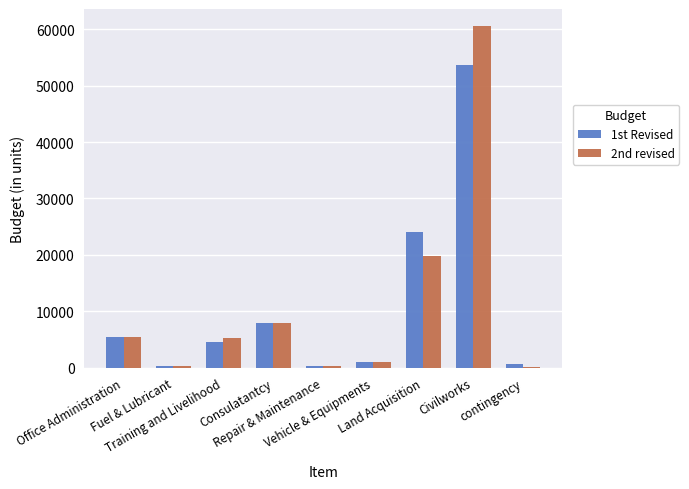

What is the greatest value displayed?

60569.1